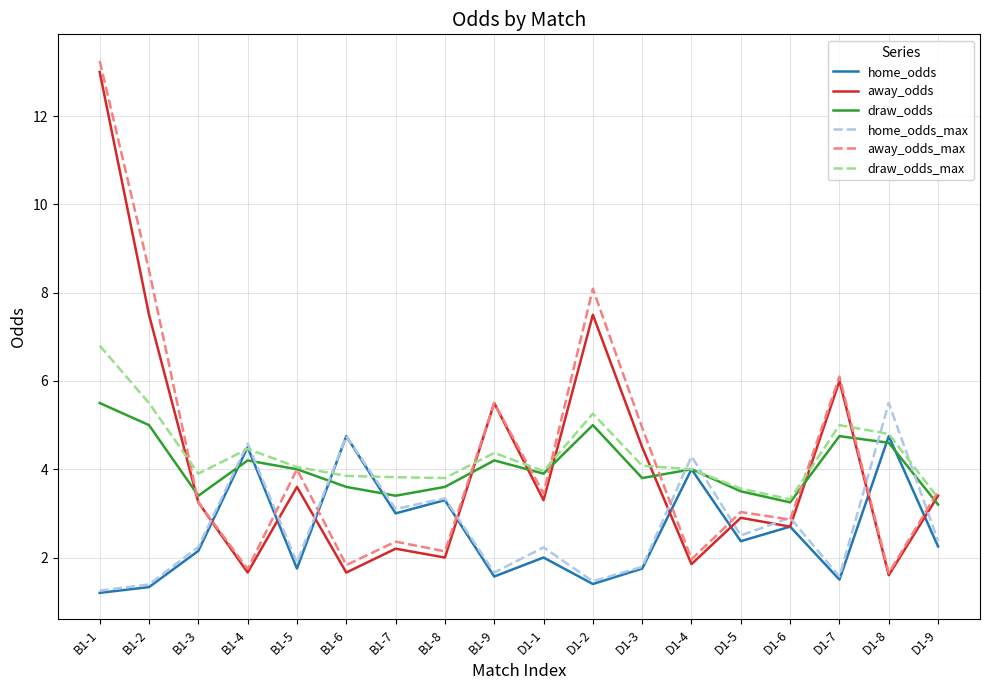

The draw_odds_max series shows 4.0 at D1-4. True or false?

True